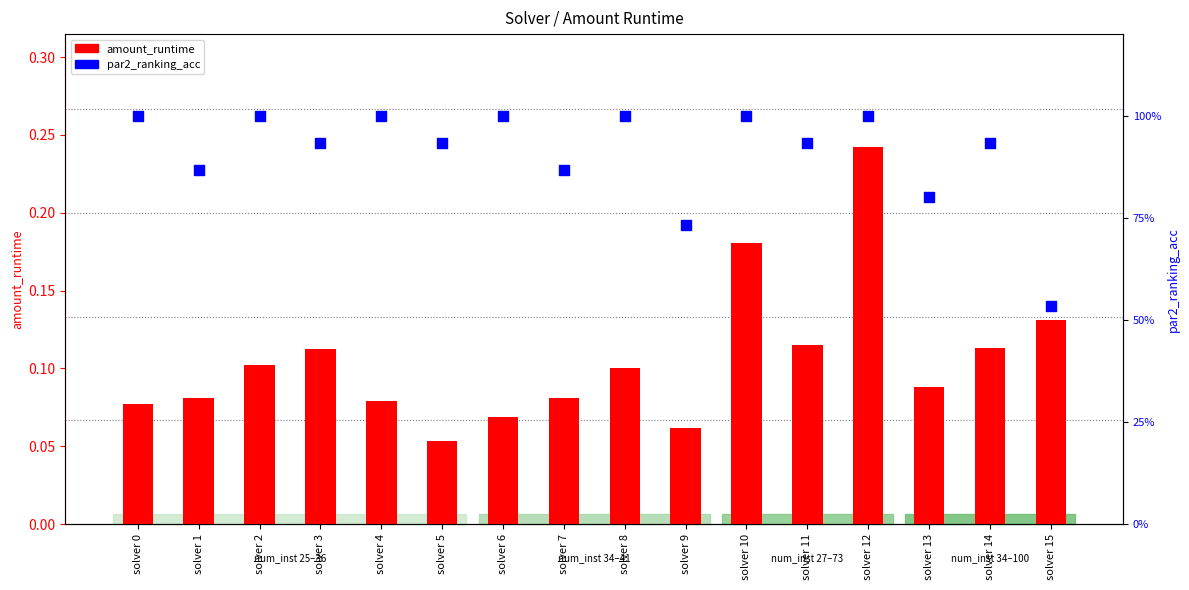

Which series contains the lowest Y value?

amount_runtime